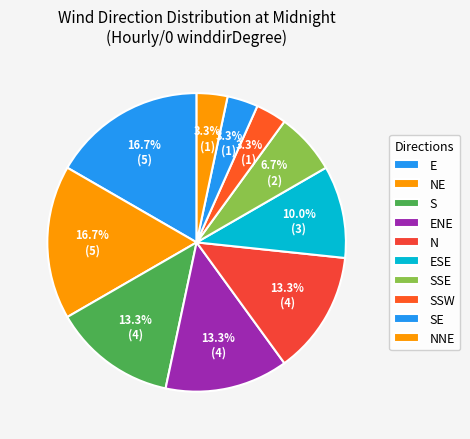

How many segments does this pie chart have?

10